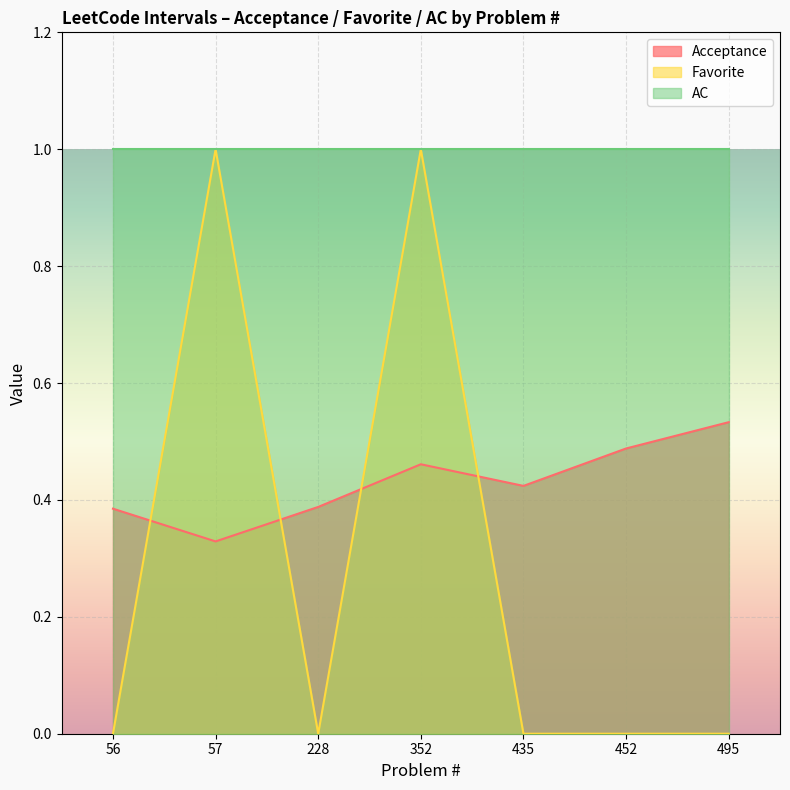

The value of Acceptance at 352 is 0.5. True or false?

True